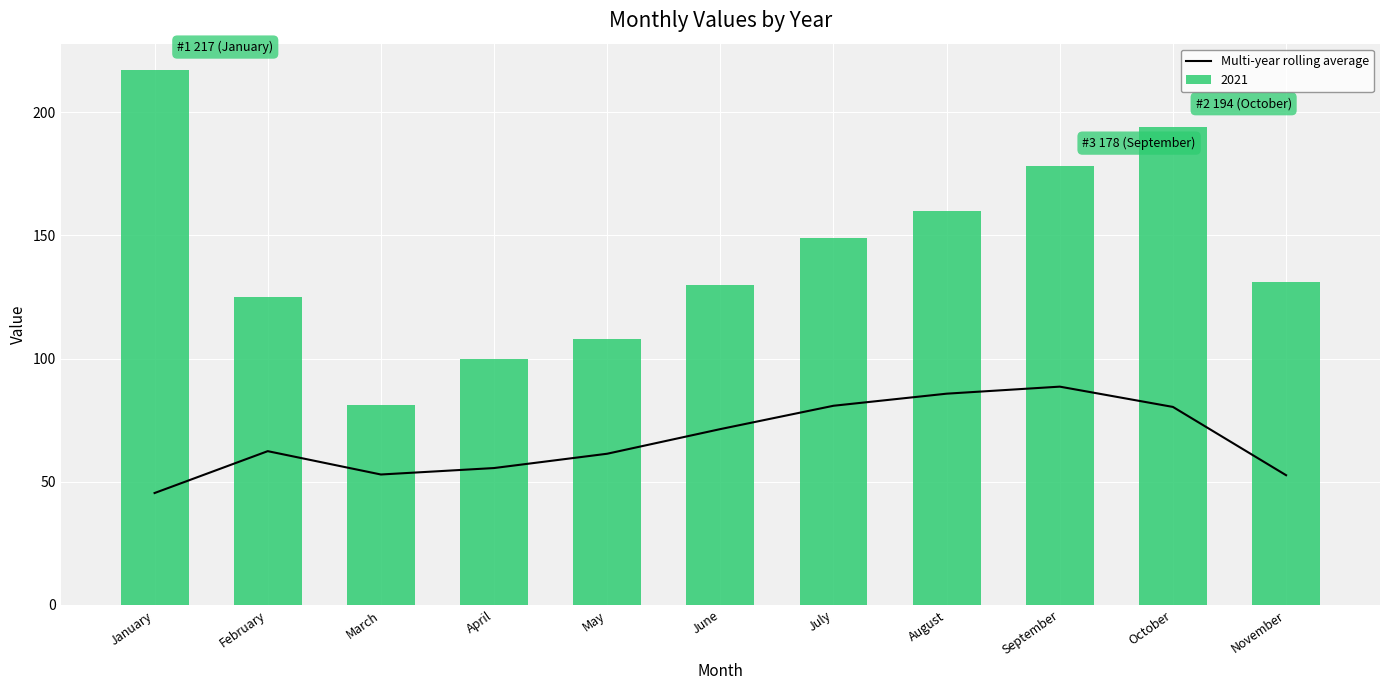

How many data points are above 62?

6